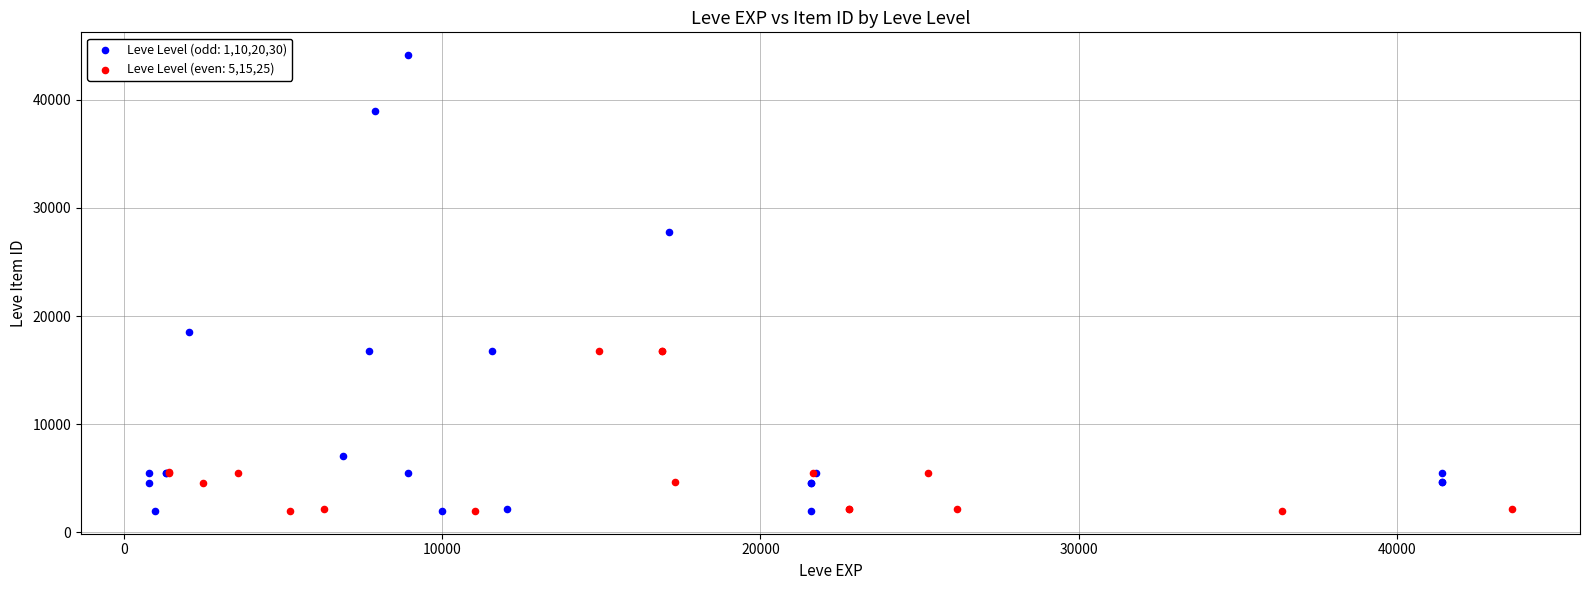

Which series has the largest Y range (max minus min)?

Leve Level (odd: 1,10,20,30)